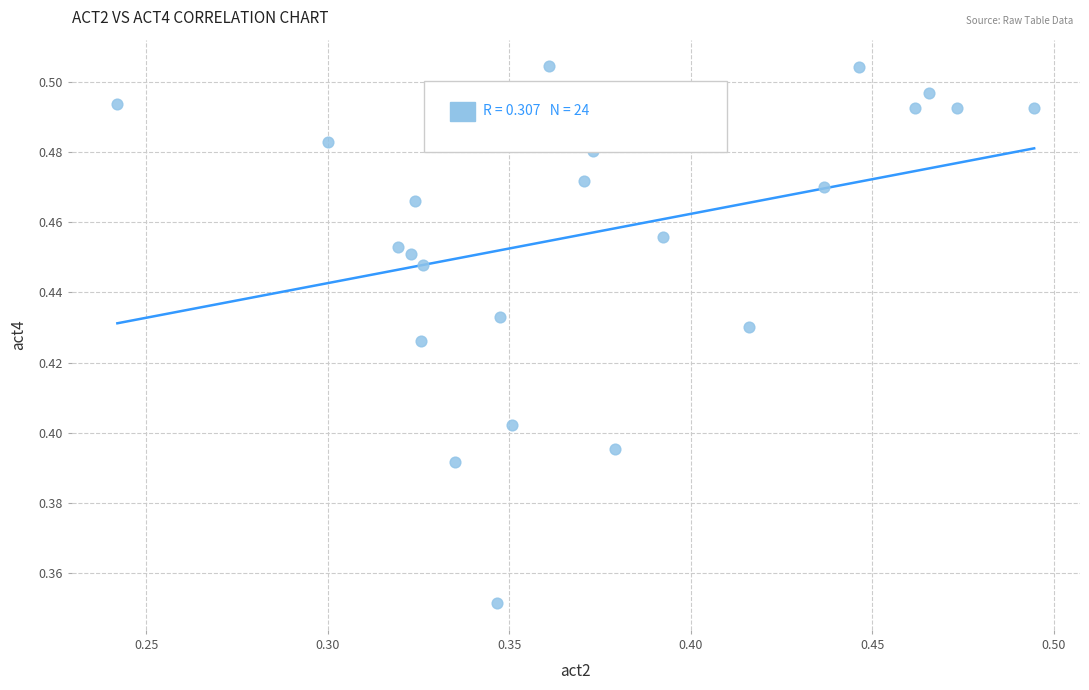

What is the range of X values (max minus min)?

0.3